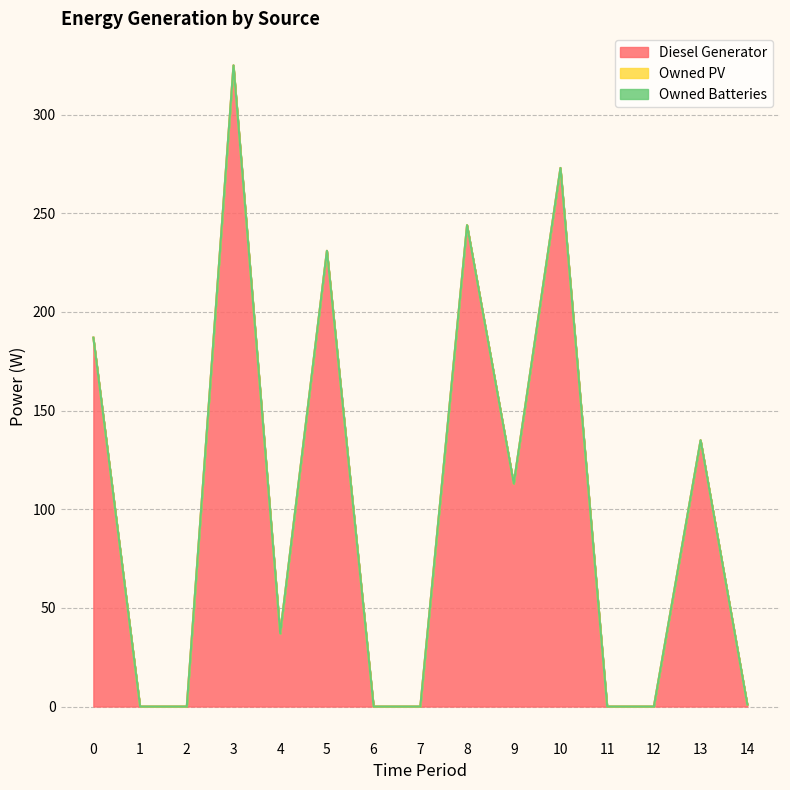

At which category does the chart reach its minimum across all series?

1